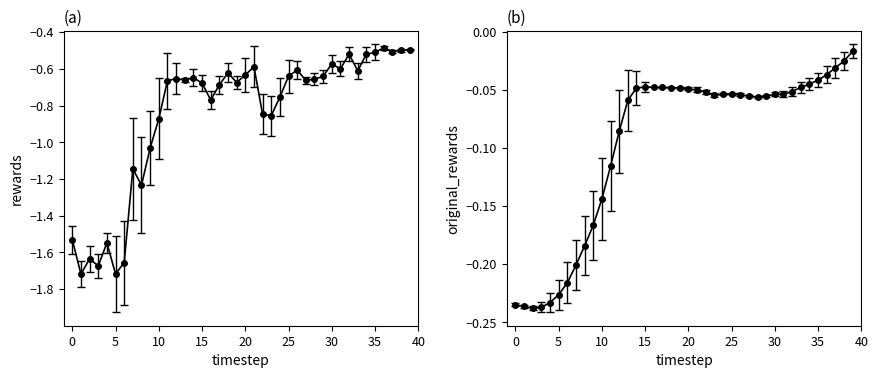

What is the difference between the maximum and minimum values in the rewards series?

1.2